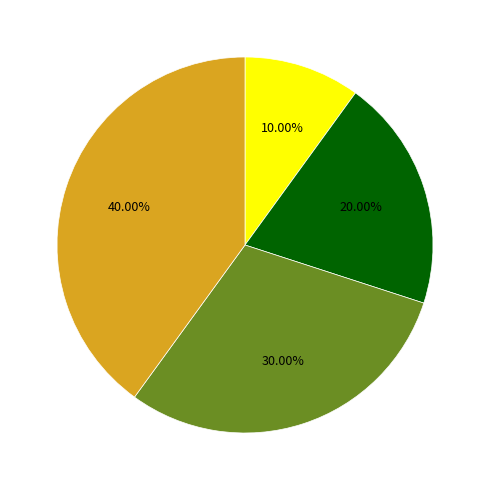

Does any single category account for the majority?

No